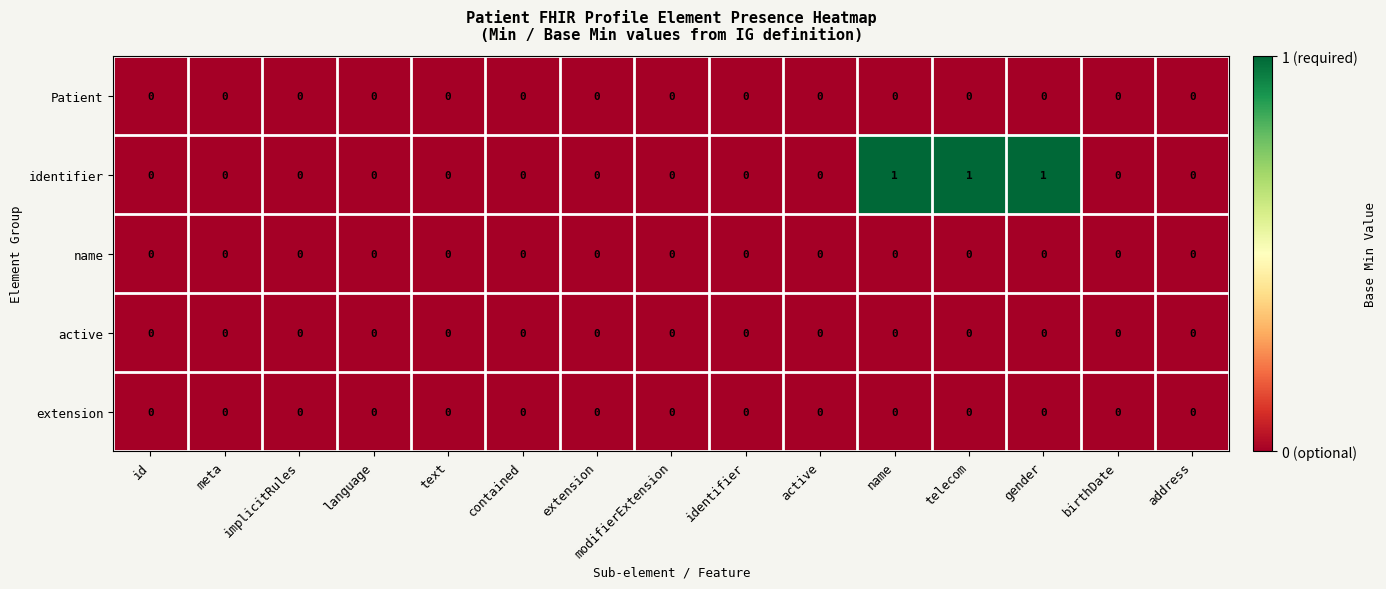

The Patient series shows 0 at implicitRules. True or false?

True